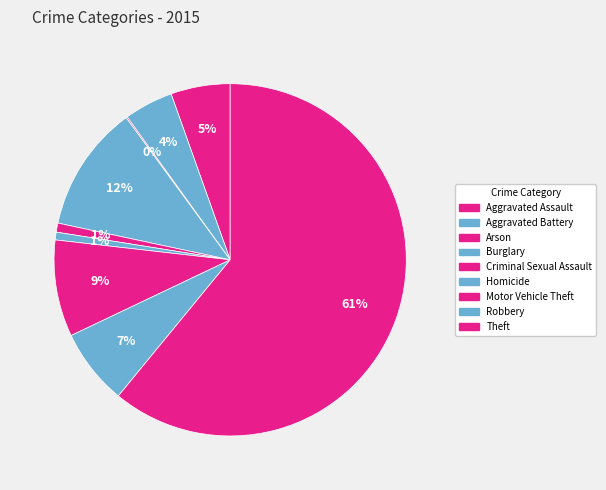

To the nearest percent, what portion does Aggravated Assault represent?

5%